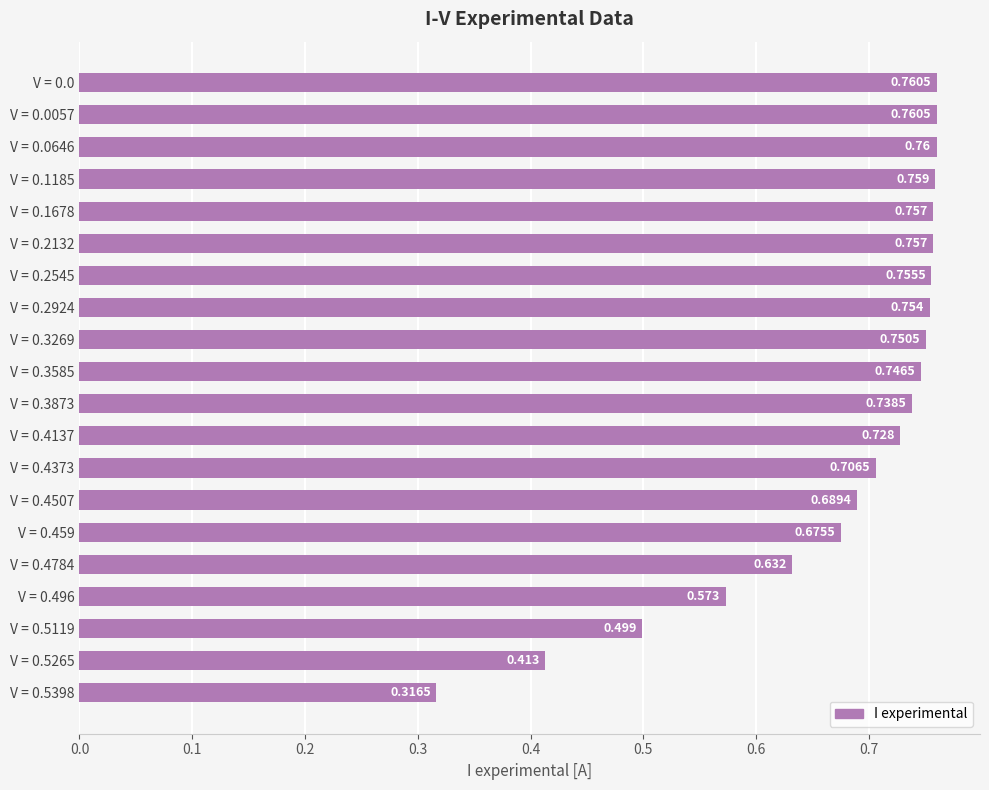

What is the minimum value shown in the chart?

0.3